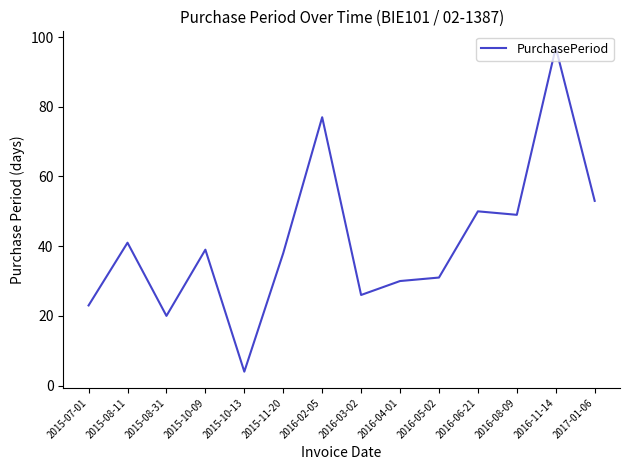

Reading left to right, extract all data points from this chart.

23	41	20	39	4	38	77	26	30	31	50	49	97	53